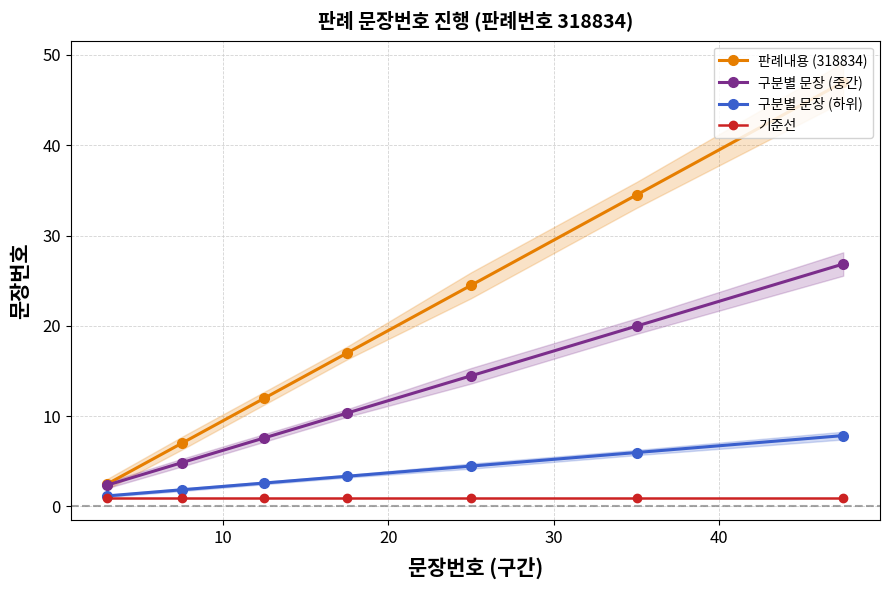

Which series has the widest spread of values?

판례내용 (318834)